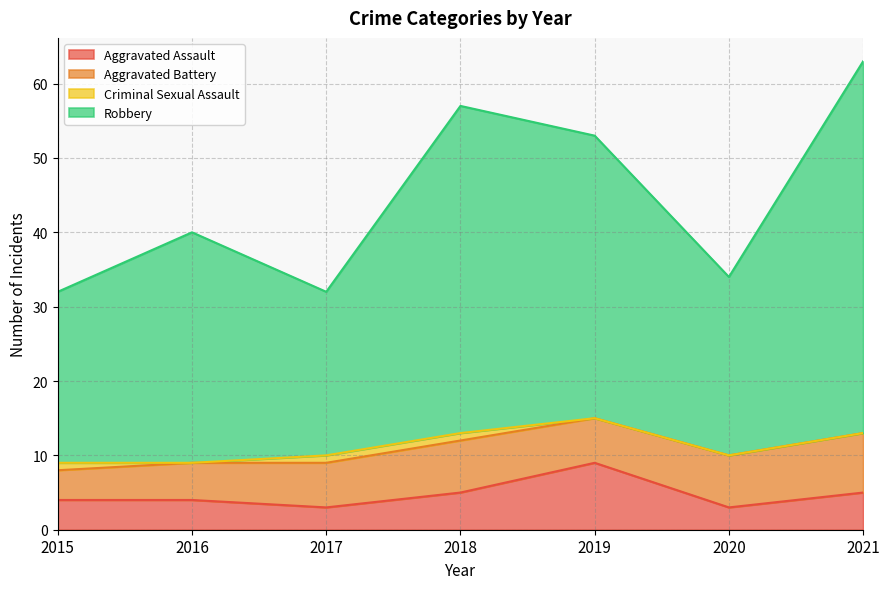

What is the total value across all series at 2021?

63